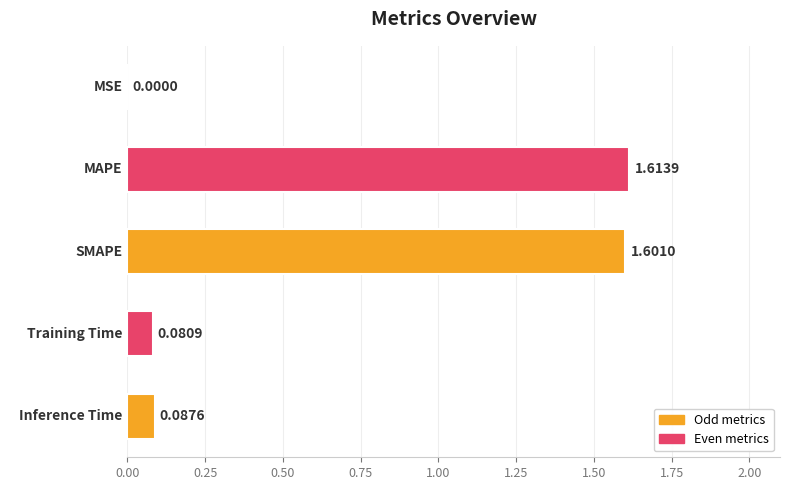

Which label corresponds to the largest value in the chart?

MAPE